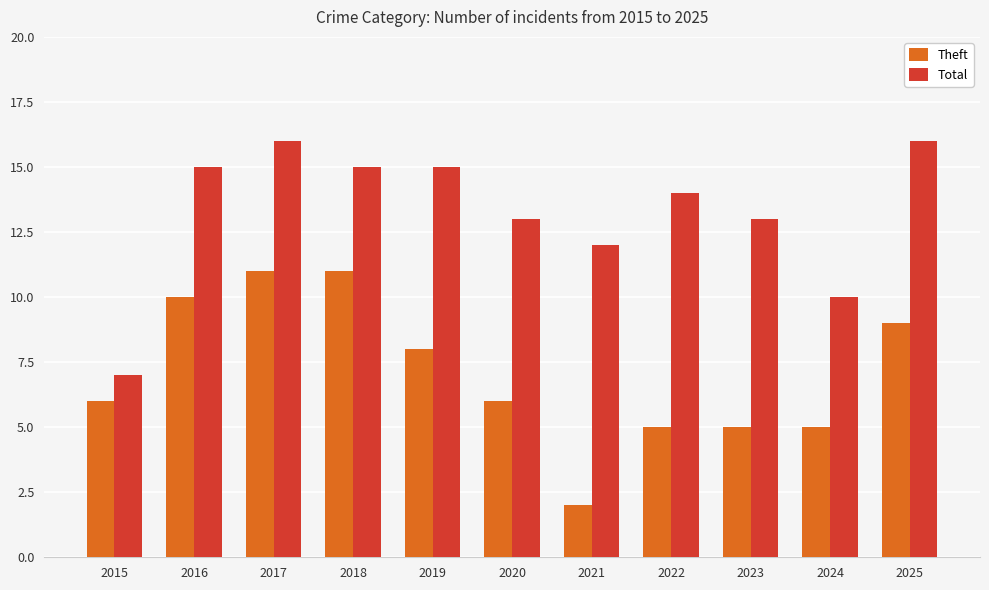

Where does the Total series first go above 14?

2016